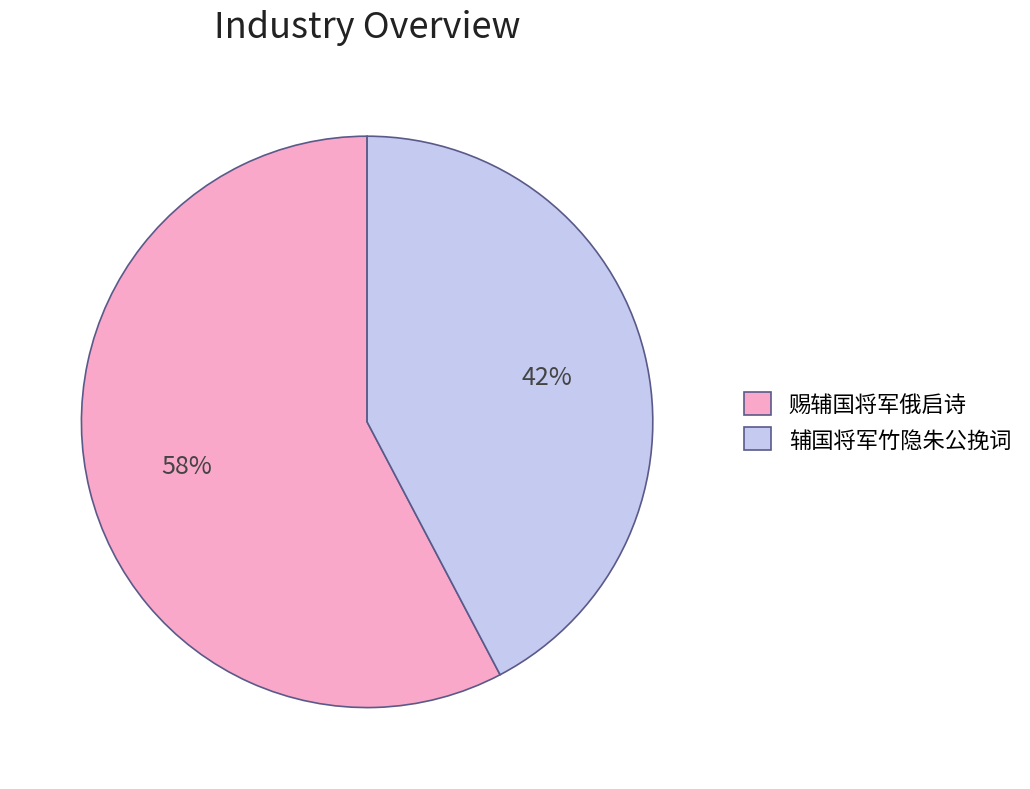

What is the smallest slice in the pie chart?

辅国将军竹隐朱公挽词